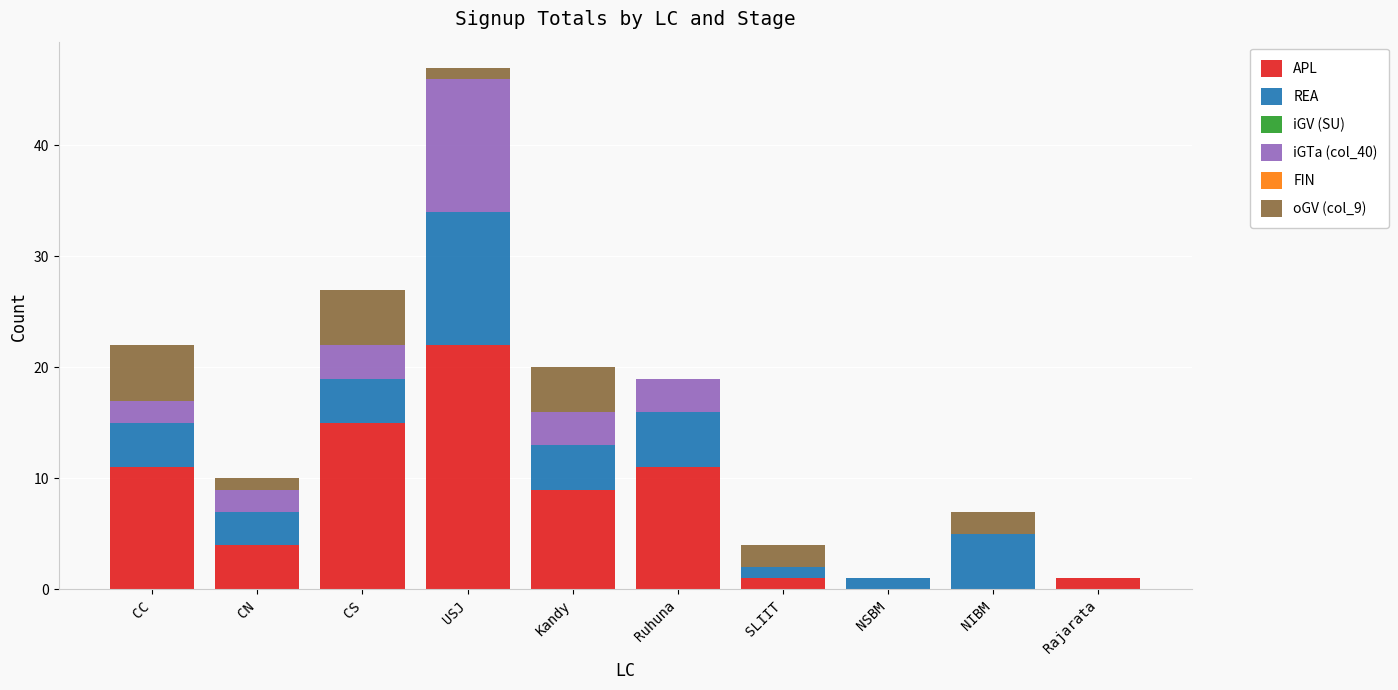

The APL series shows 10 at NSBM. True or false?

False